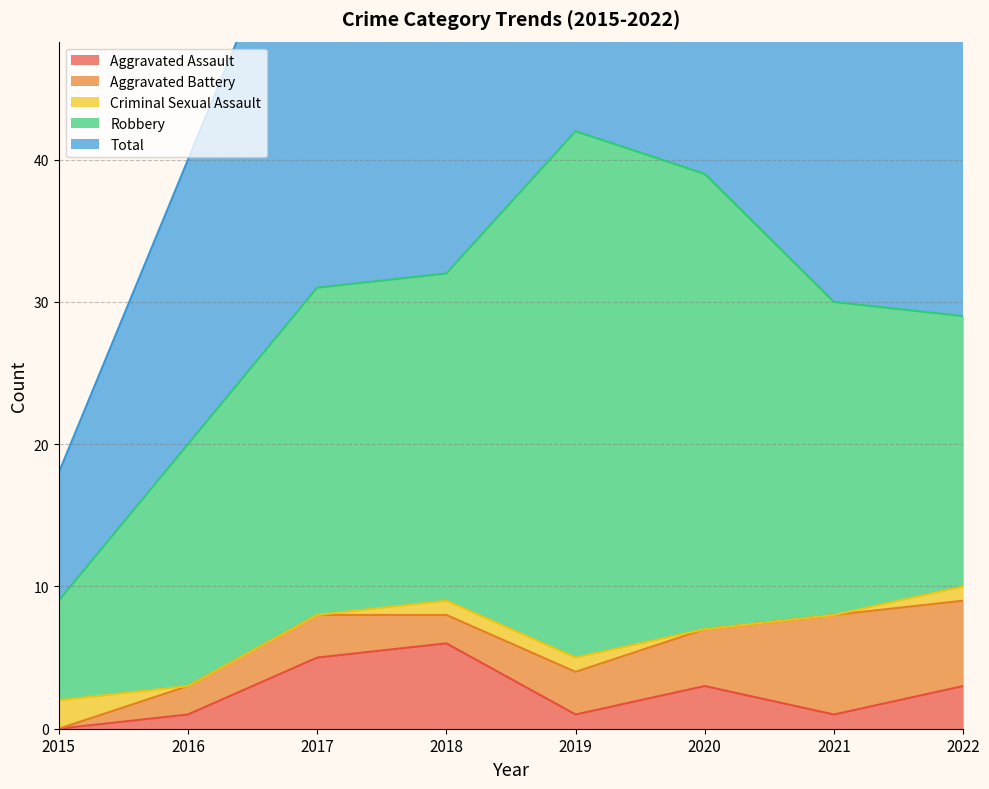

At which category is the sum across all series the highest?

2019